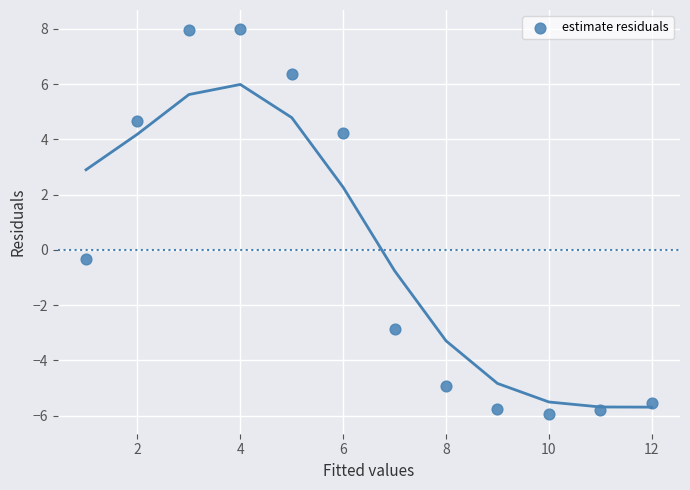

What is the range of Y values (max minus min)?

13.9